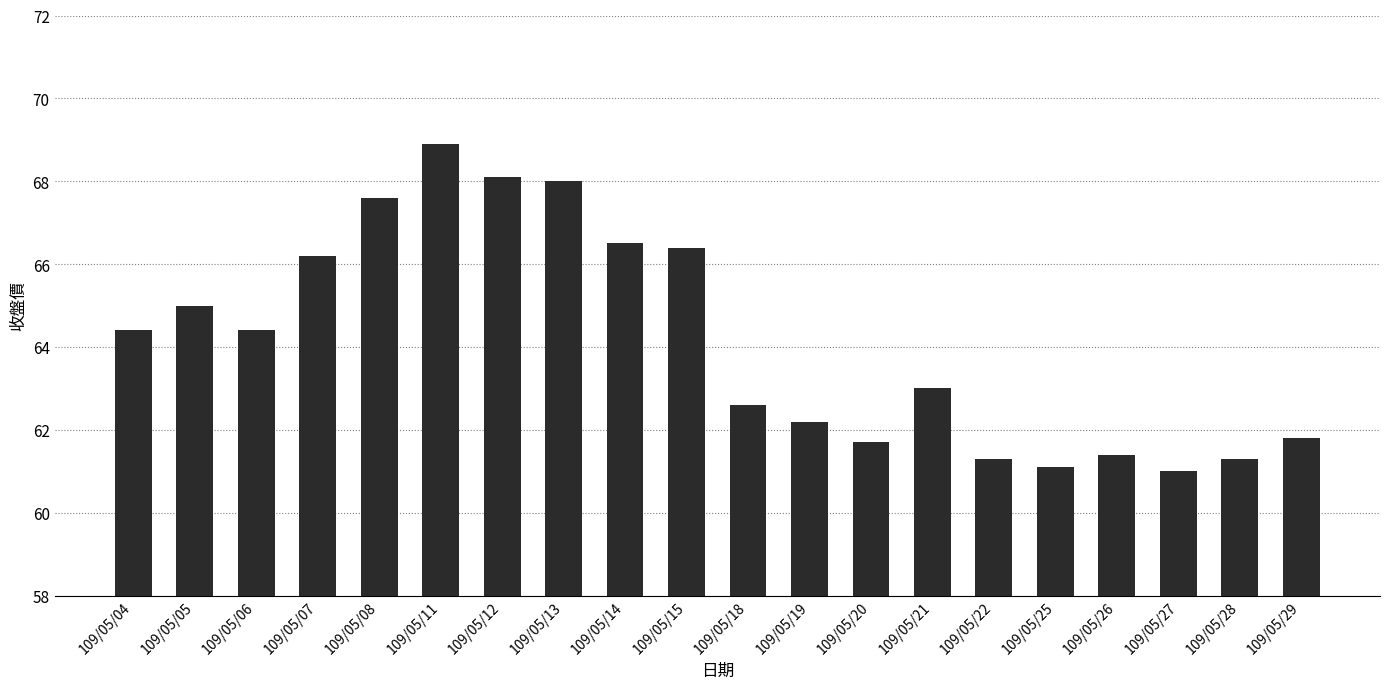

What is the value of the 2nd bar from the left?

65.0